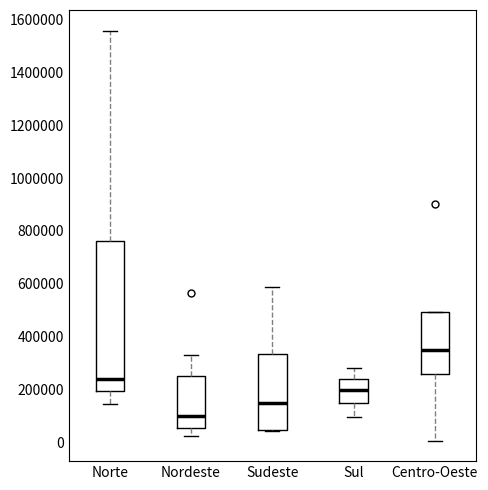

Where is the upper edge of the box for Centro-Oeste on the y-axis? The values are not printed on the chart, so give them approximately, as read against the axis.

500000